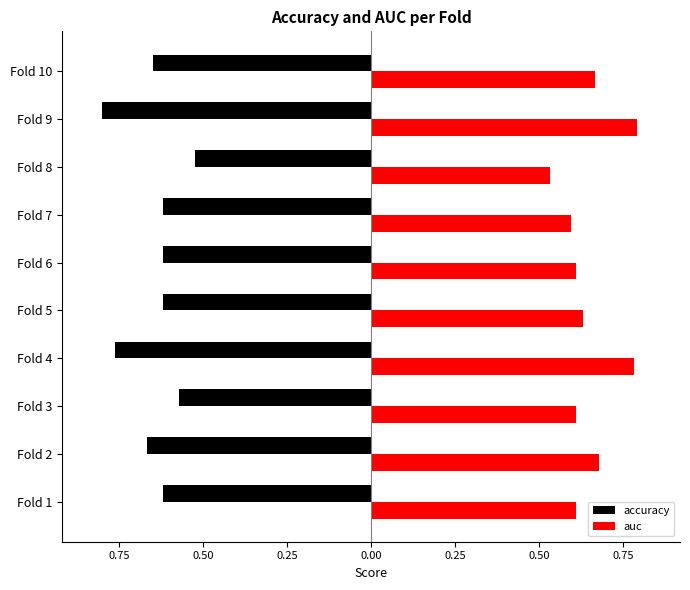

Rank the series by their maximum value, from lowest to highest.

accuracy, auc